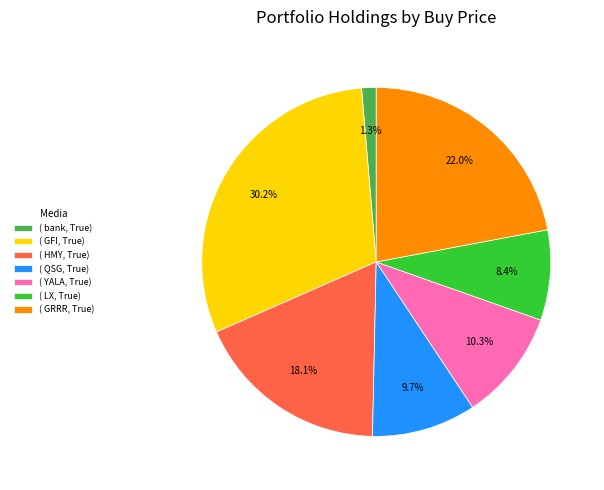

How many slices are in this pie chart?

7